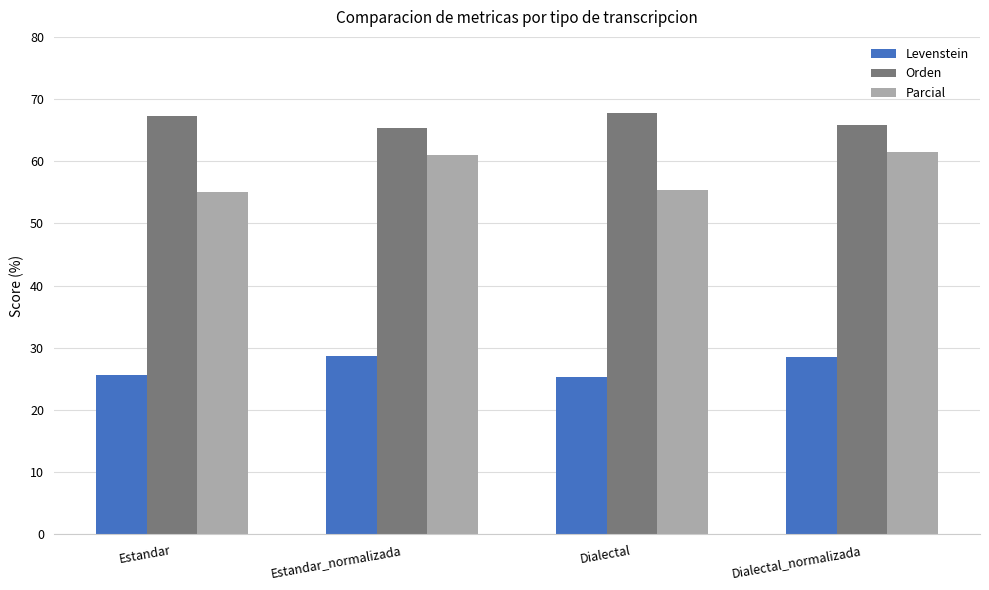

How many data points in Orden are above 67?

2